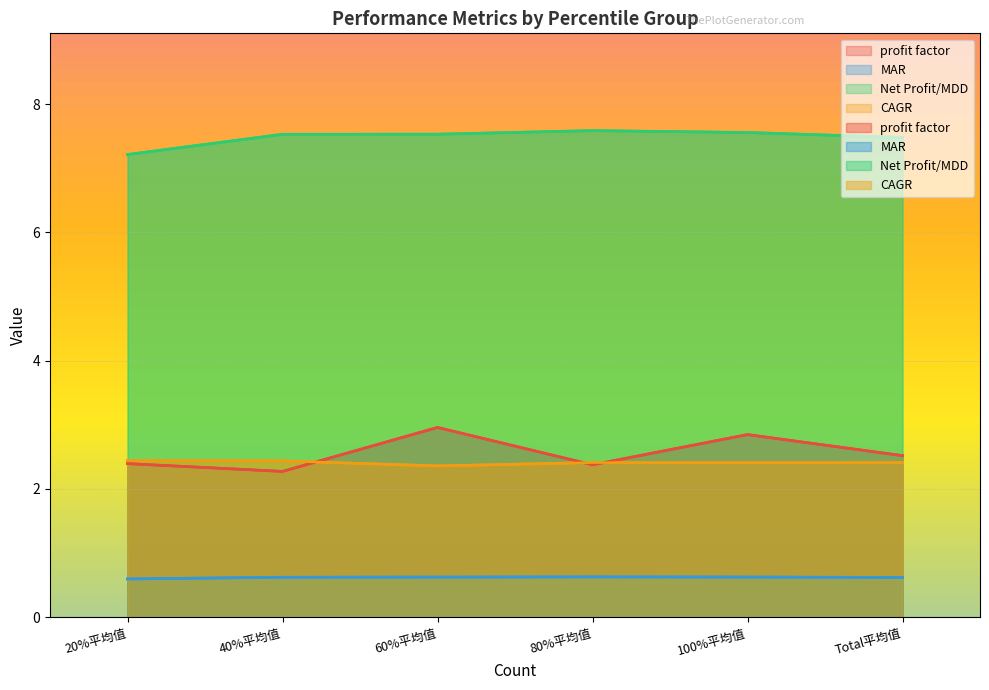

In profit factor, how many points are lower than both neighbors (excluding endpoints)?

2